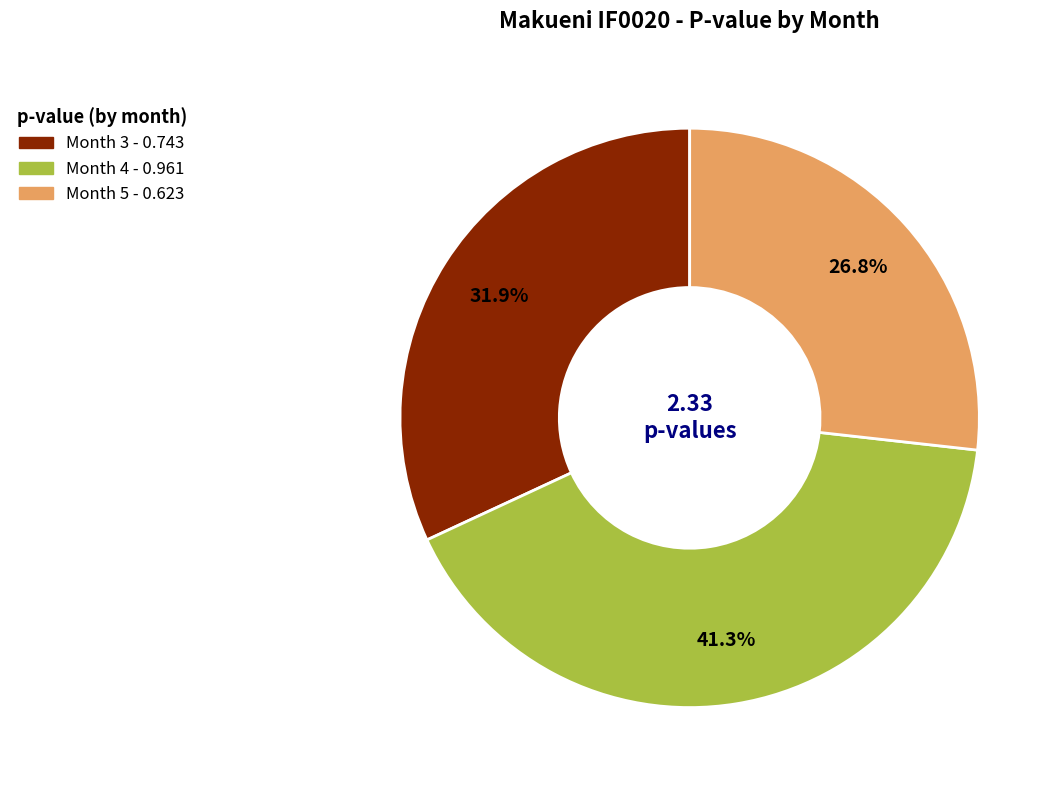

What percentage is NOT represented by Month 5?

73.2%